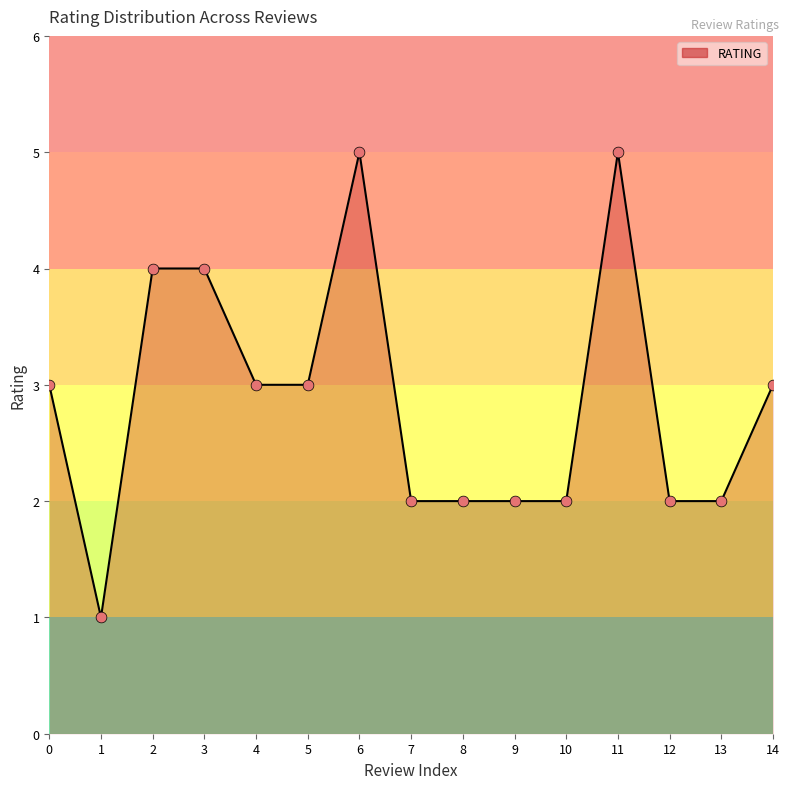

What is the ratio of the value at 7 to the value at 1?

2.0